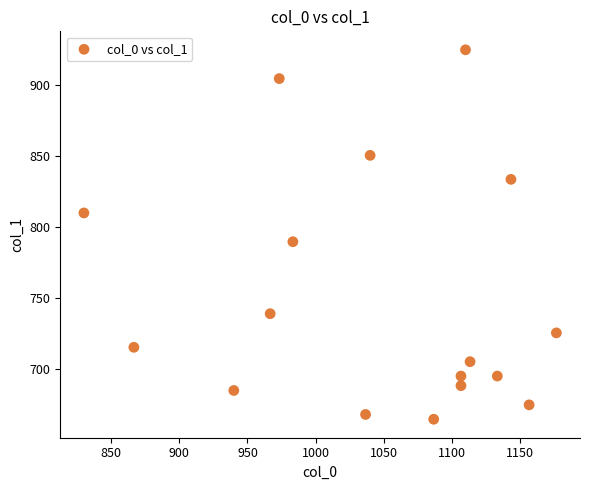

What is the range of Y values (max minus min)?

259.9